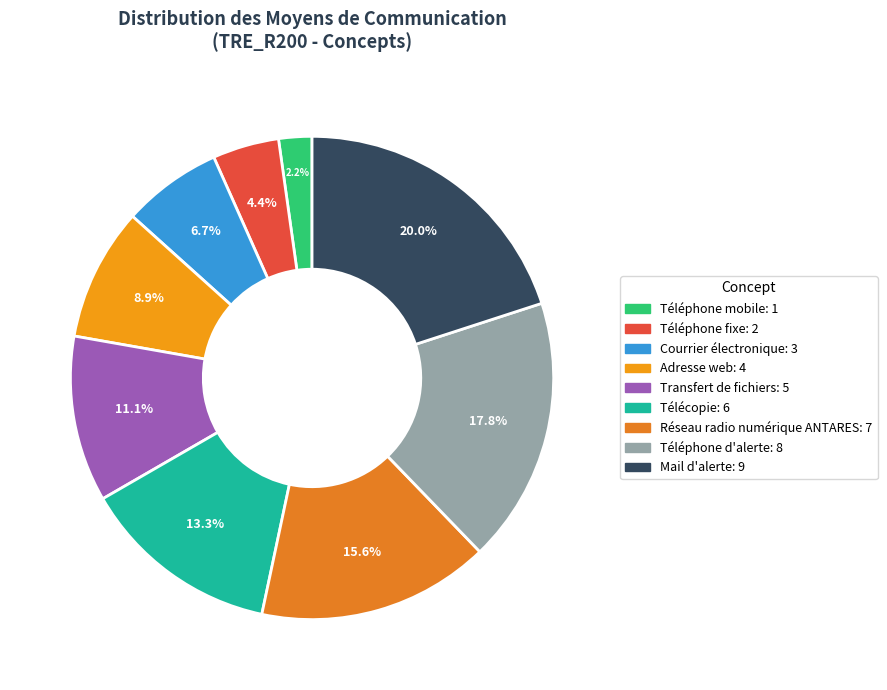

The Réseau radio numérique ANTARES slice represents 7% of the pie. True or false?

False